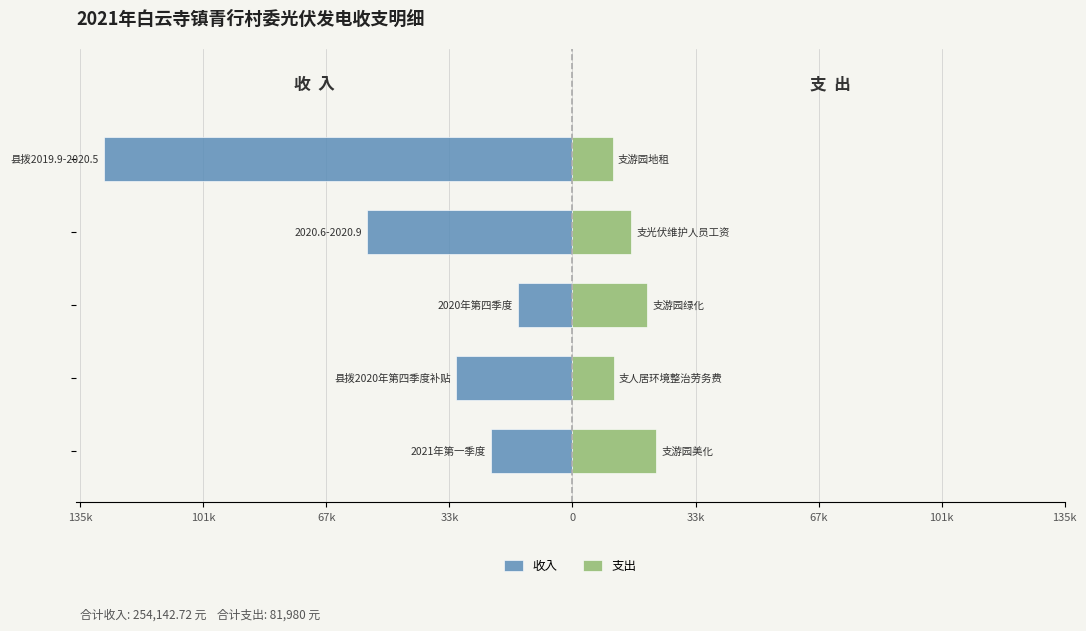

Which series has the largest range (max minus min)?

收入